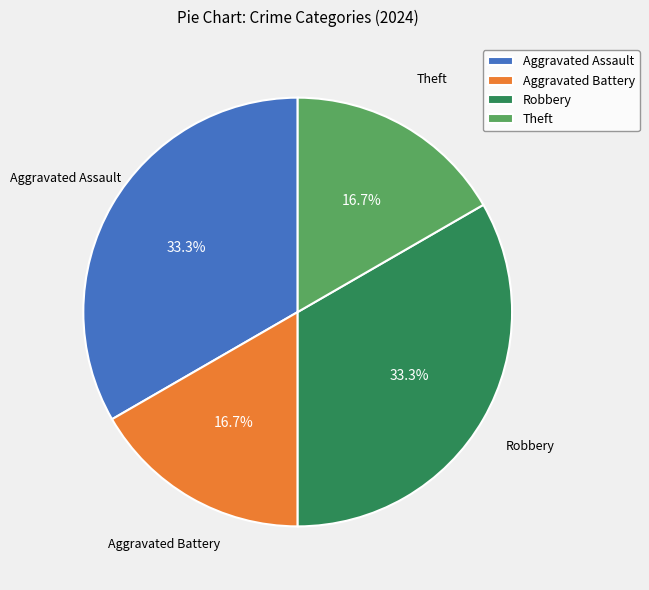

What is the ratio of the value at Aggravated Battery to the value at Aggravated Assault?

0.5